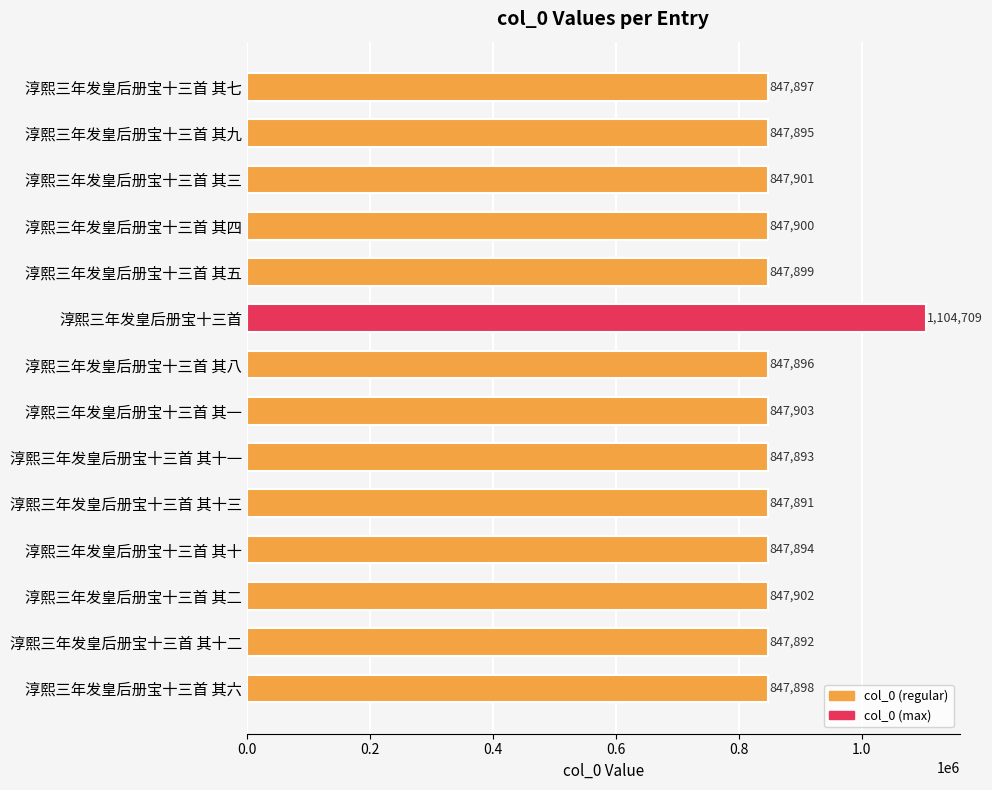

How many values are below 847898?

7